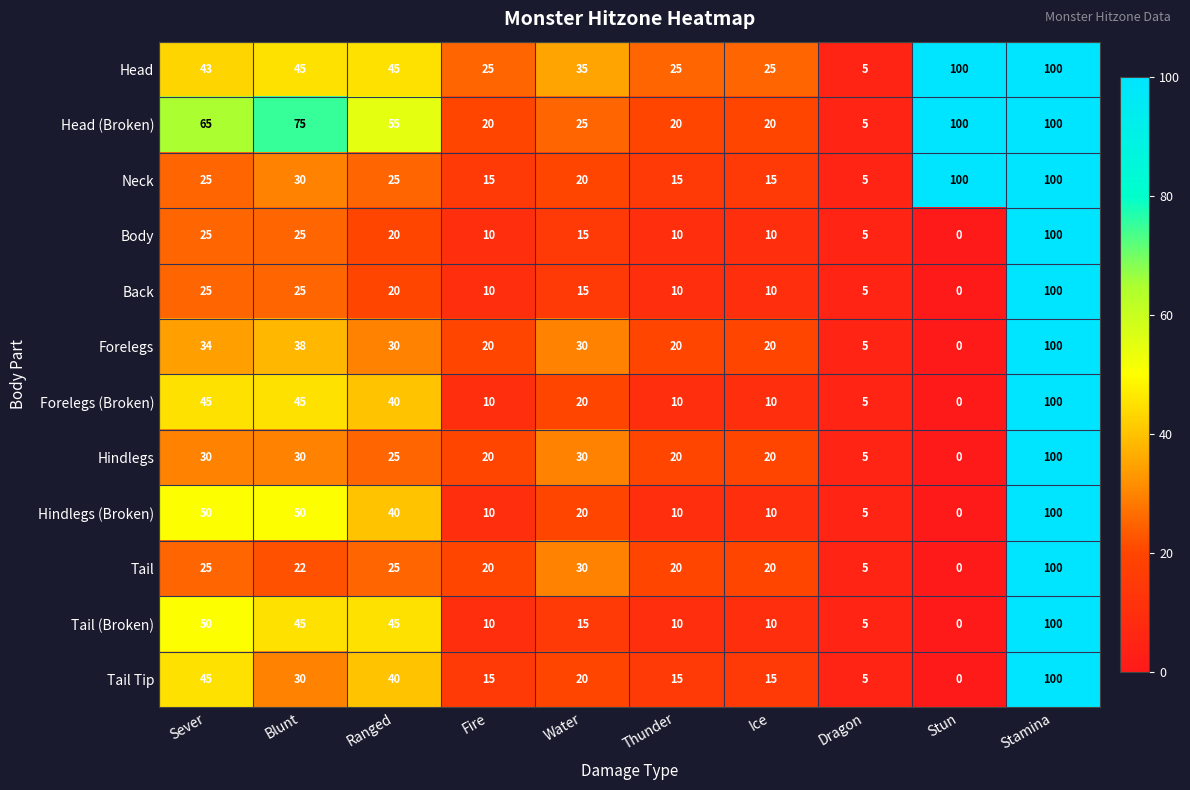

At which category is the sum across all series the highest?

Stamina